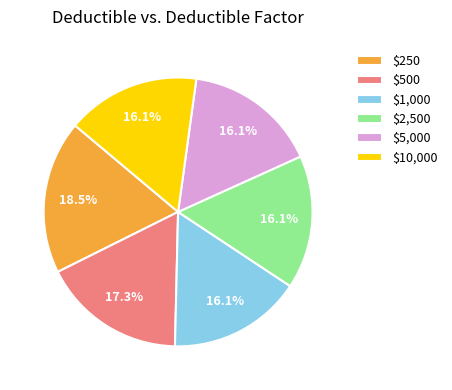

To the nearest percent, what is the difference between the largest and smallest slice percentages?

2%